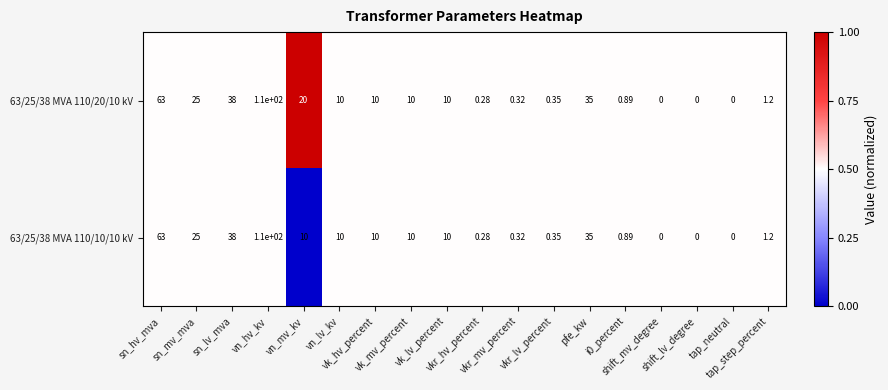

How many positive values does the 63/25/38 MVA 110/20/10 kV series have?

15